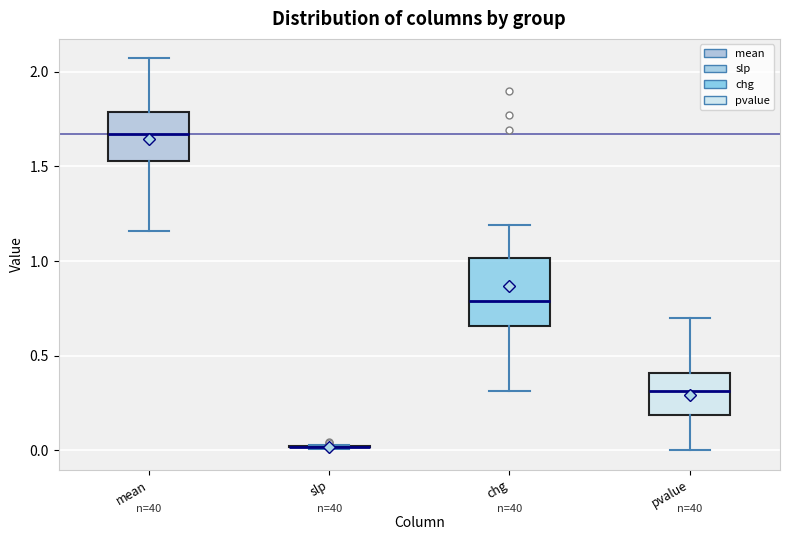

Which box is the tallest, from its lower edge to its upper edge?

chg